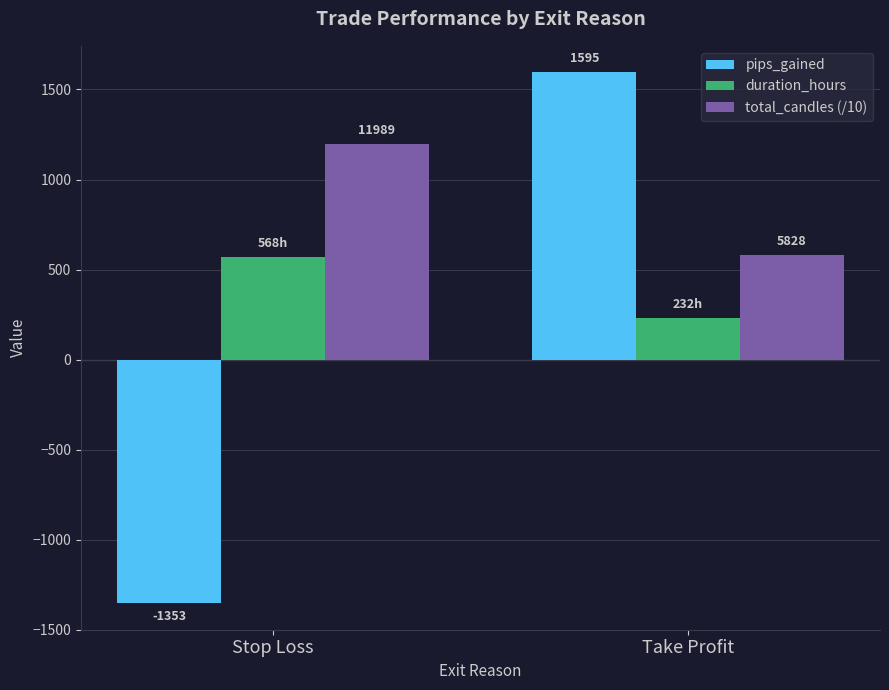

Which series has the widest spread of values?

pips_gained